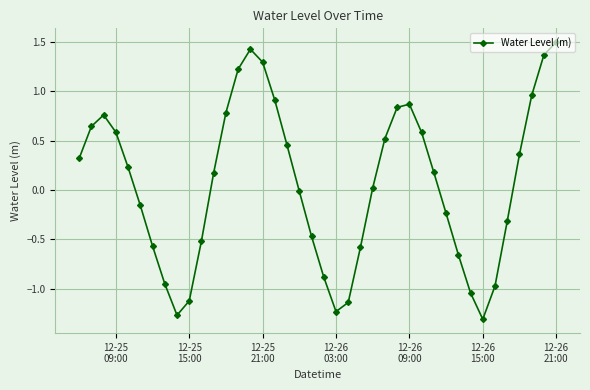

How many points are lower than both their immediate neighbors (excluding endpoints)?

3